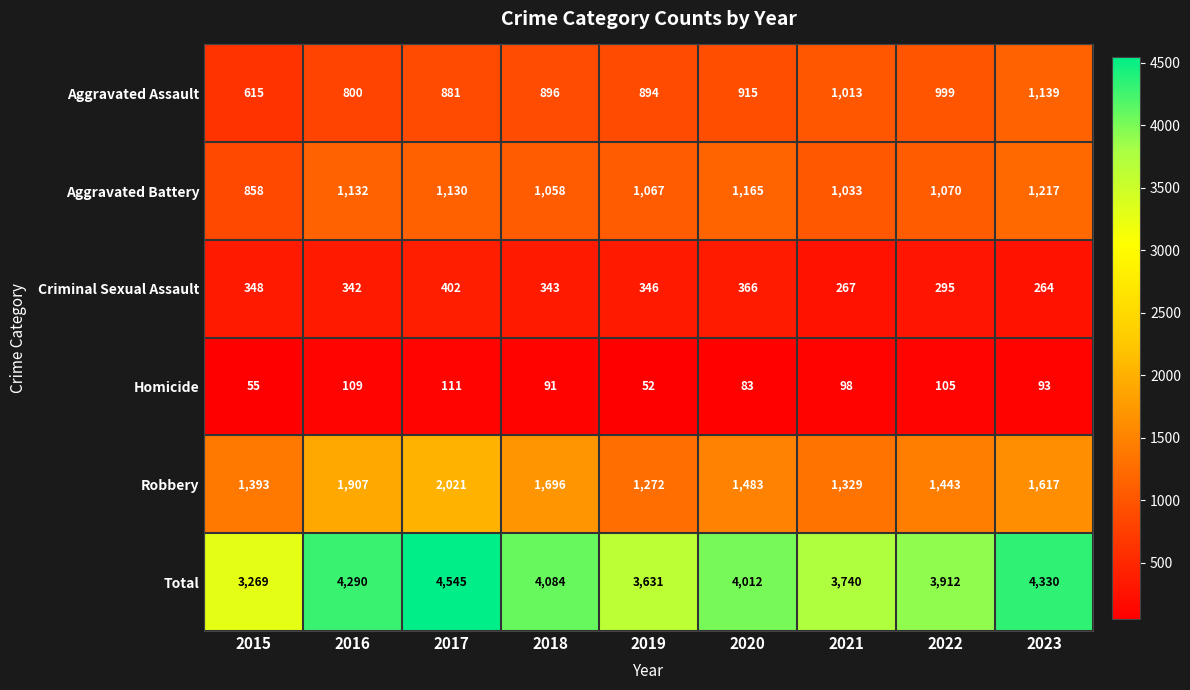

Is it true that Robbery equals 2064 at 2019?

False